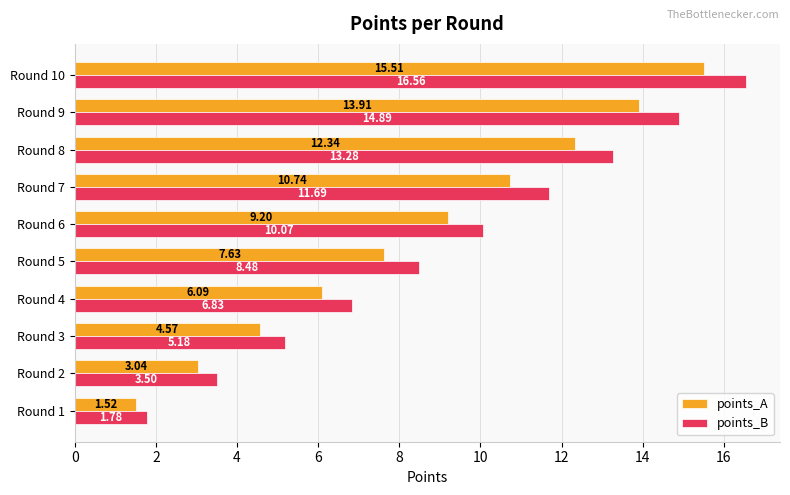

Rank the categories by points_B value from lowest to highest.

Round 1, Round 2, Round 3, Round 4, Round 5, Round 6, Round 7, Round 8, Round 9, Round 10